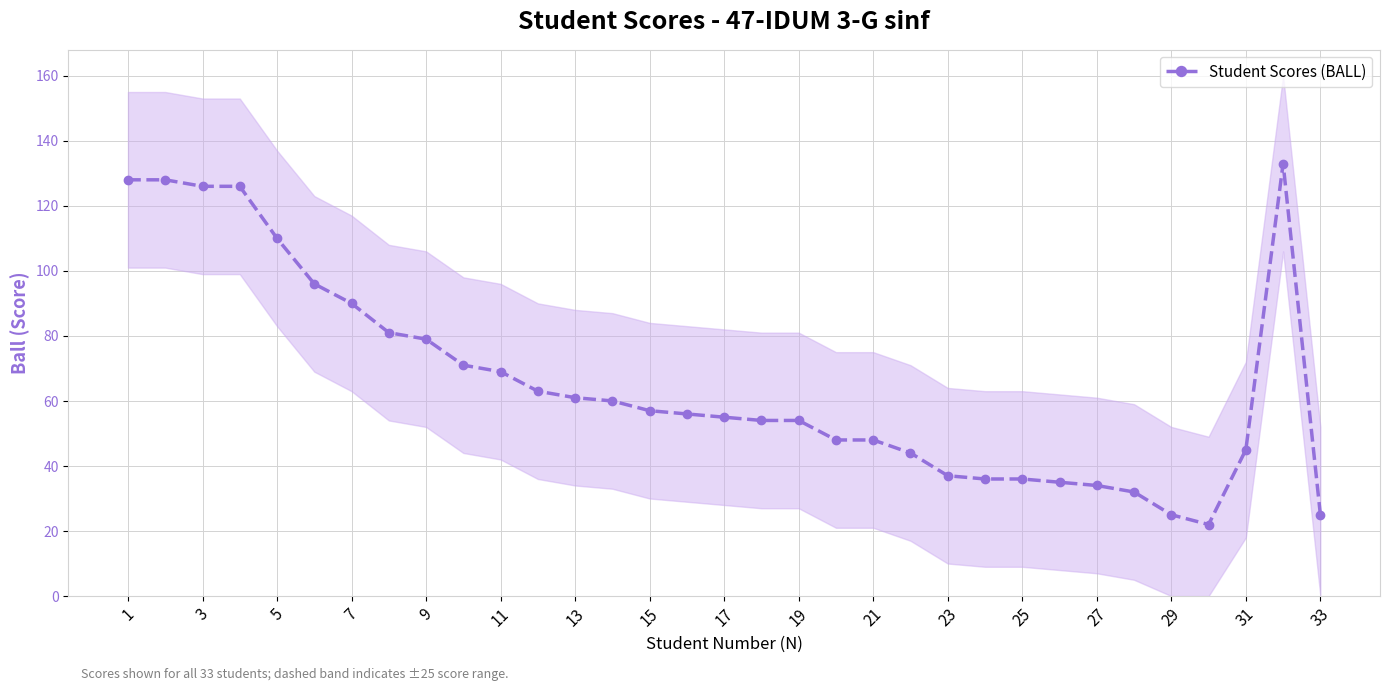

The Student Scores (BALL) series shows 17 at 29. True or false?

False